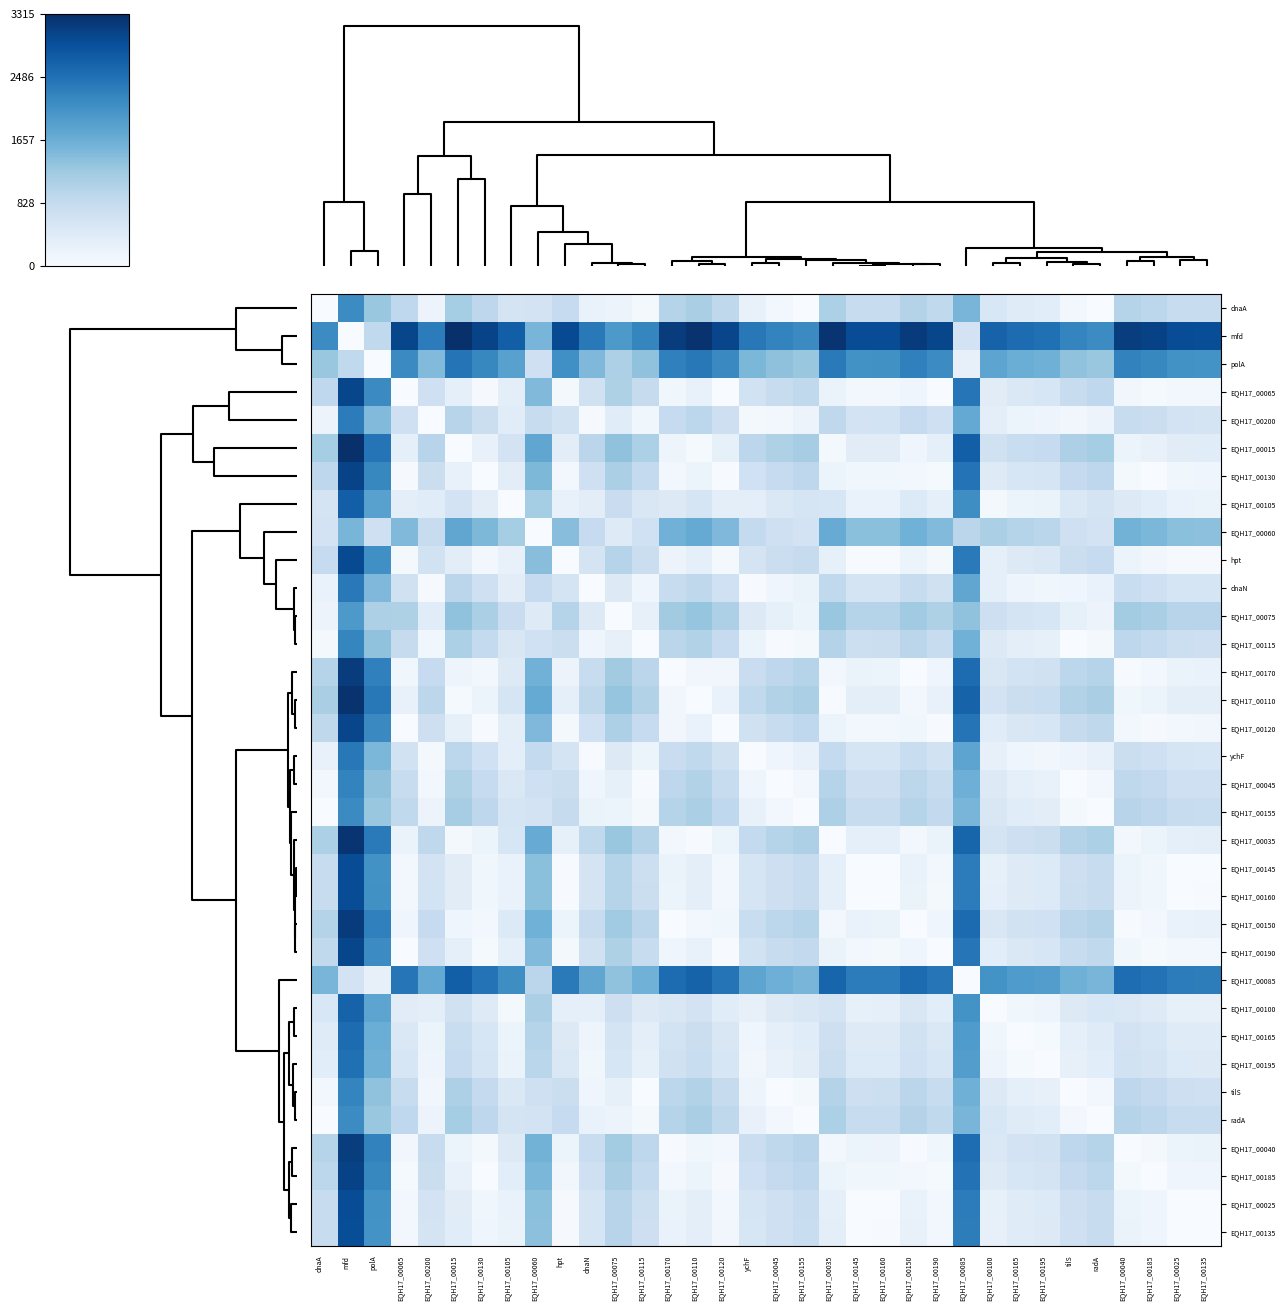

Which series has the largest range (max minus min)?

mfd